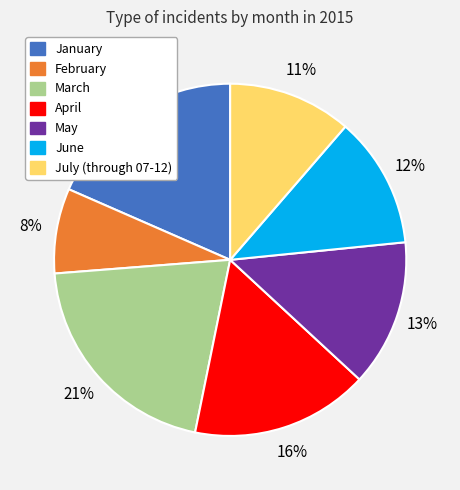

Is the sum of July (through 07-12) and May greater than half?

No